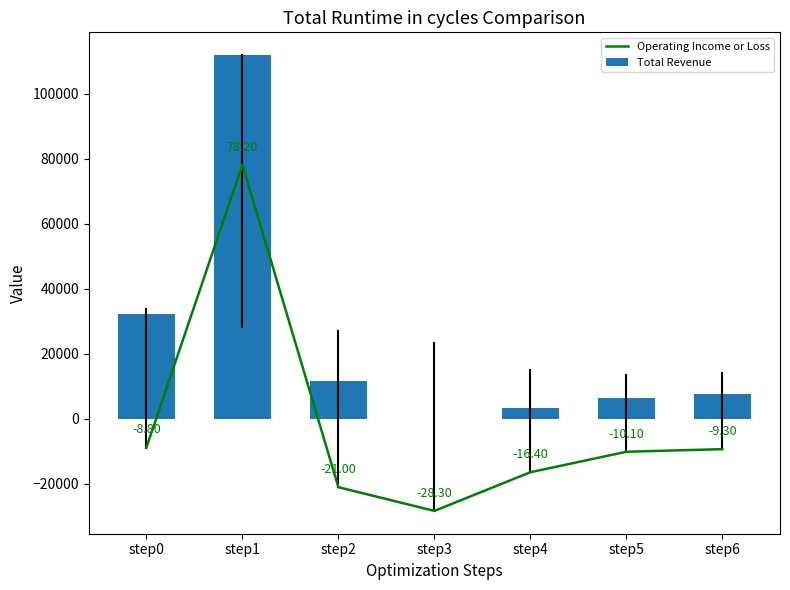

What is the spread (max minus min) of values at step5?

16500